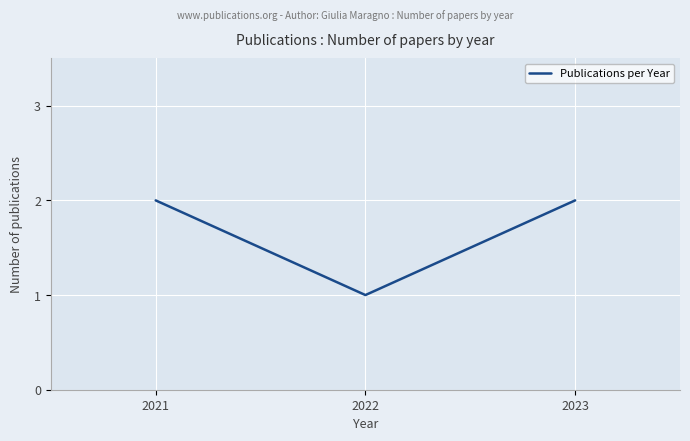

How many lines are shown in the chart?

1